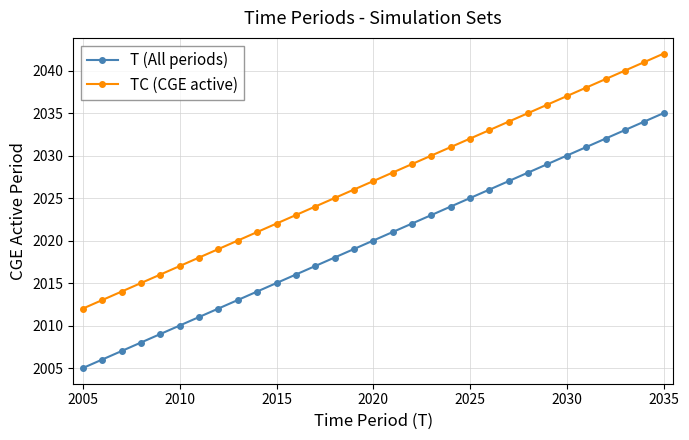

Rank the series by their maximum value, from lowest to highest.

T (All periods), TC (CGE active)